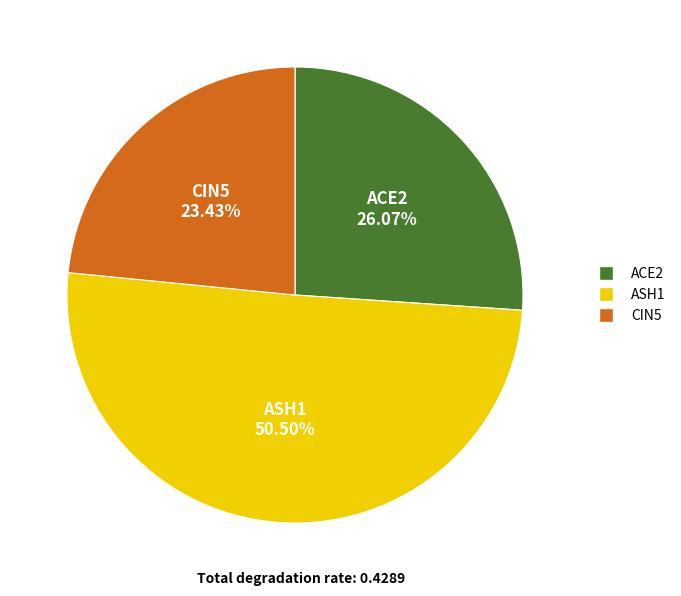

How many slices are in this pie chart?

3